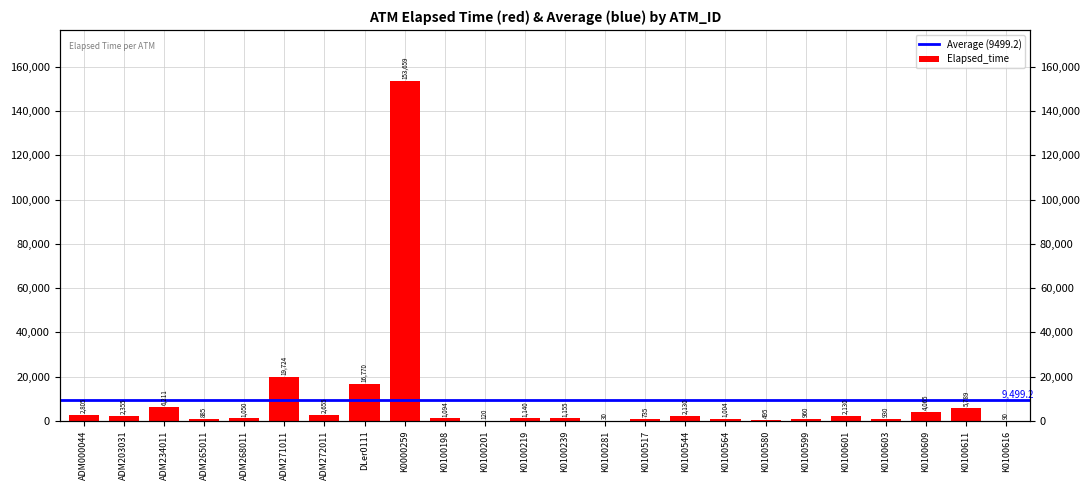

Approximately how many times larger is the value at K0100611 compared to K0100544?

2.7